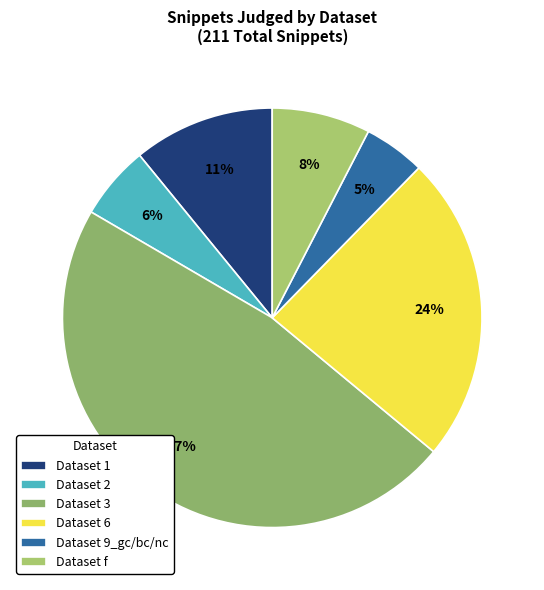

Count the number of slices in the pie.

6